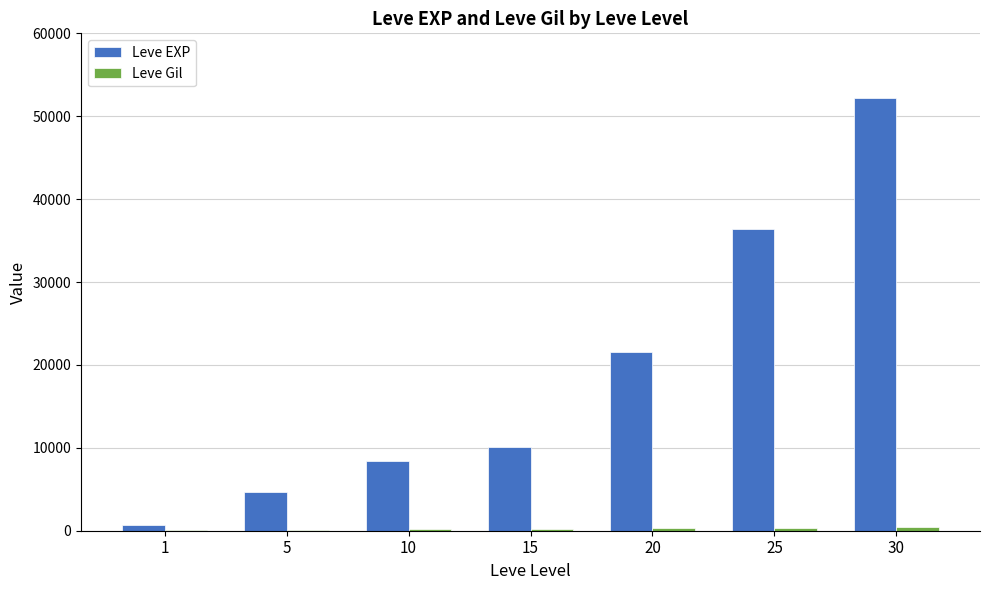

Which series changed the most between 20 and 25?

Leve EXP